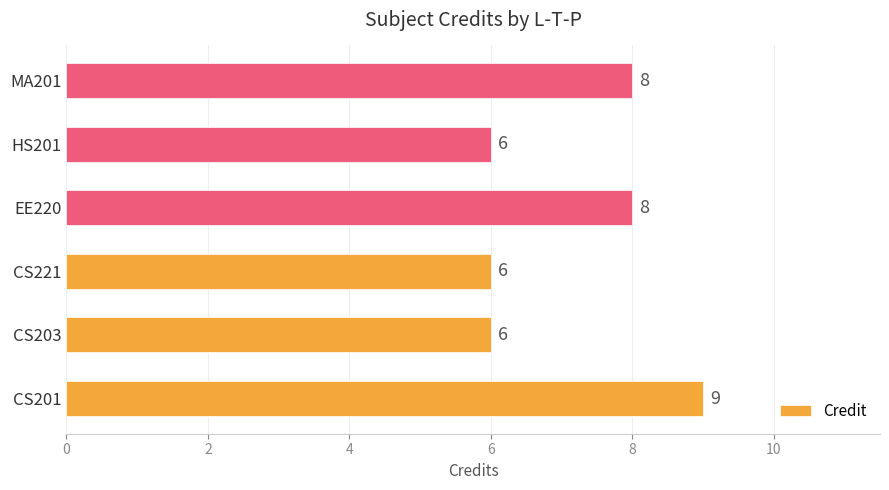

Reading bottom to top, extract all data points from this chart.

9	6	6	8	6	8